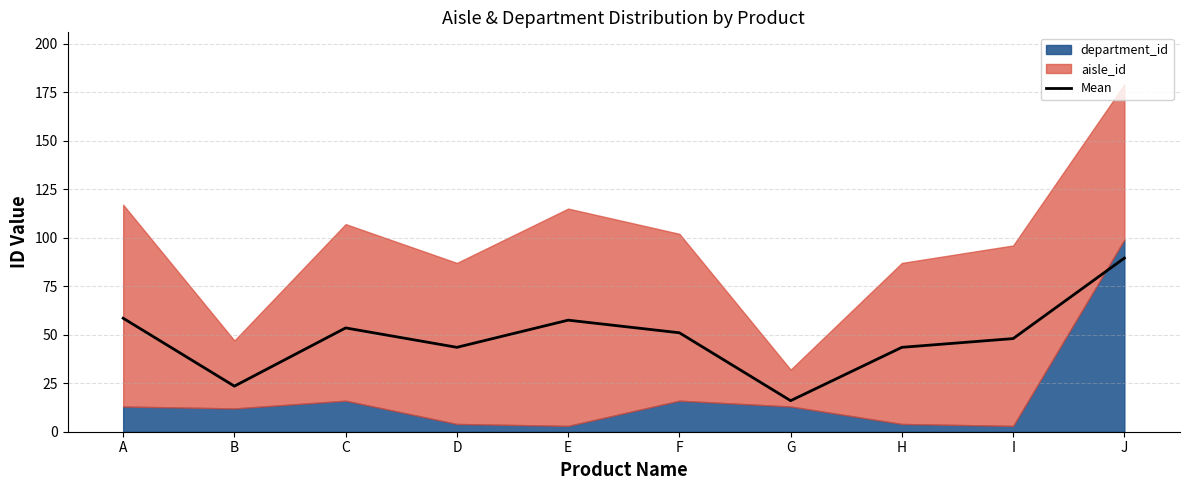

Rank the categories by value from highest to lowest.

J, A, E, C, F, I, D, H, B, G